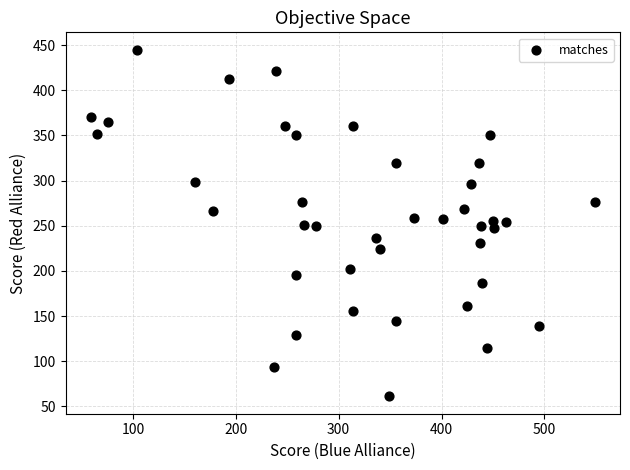

What is the range of X values (max minus min)?

490